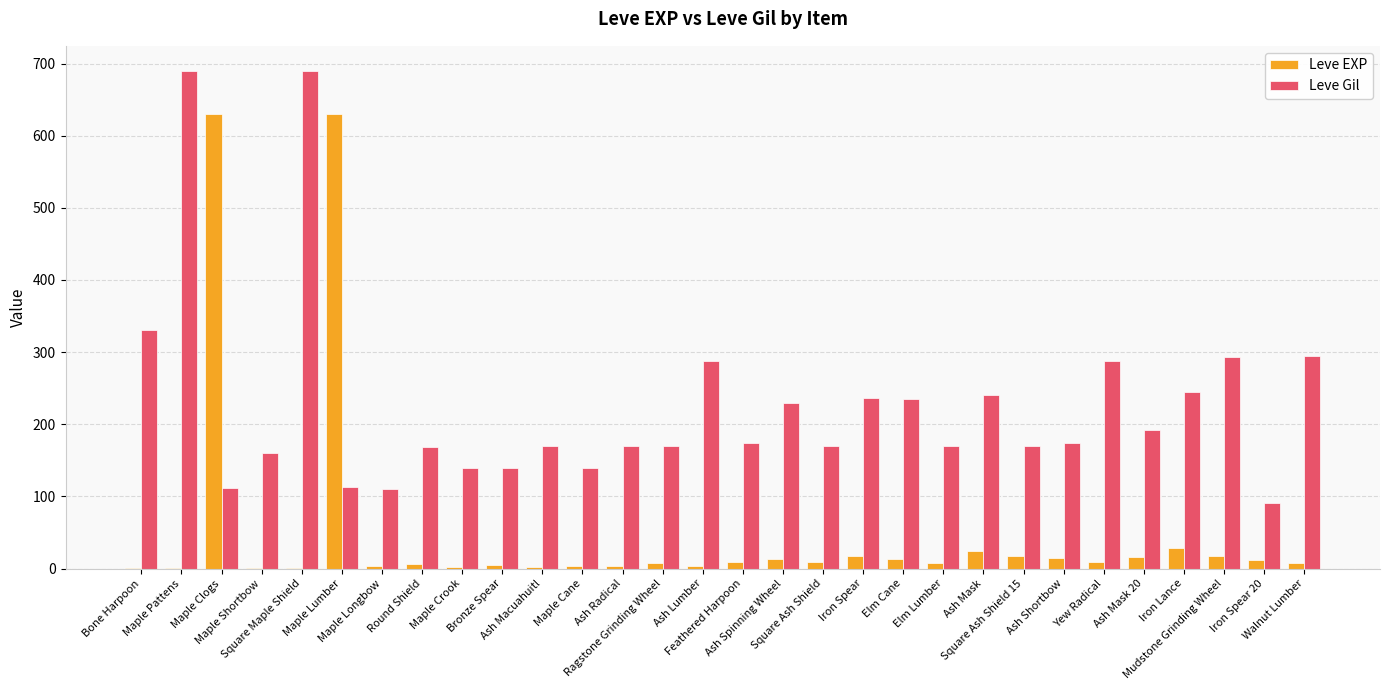

What is the sum of the Leve EXP values at Maple Crook and Ash Mask?

26